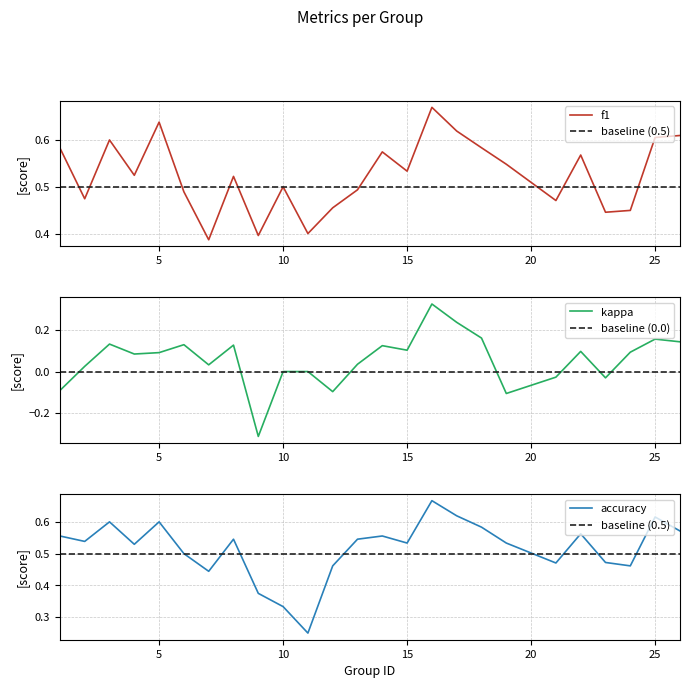

Does the chart display data point markers on the line(s)?

No